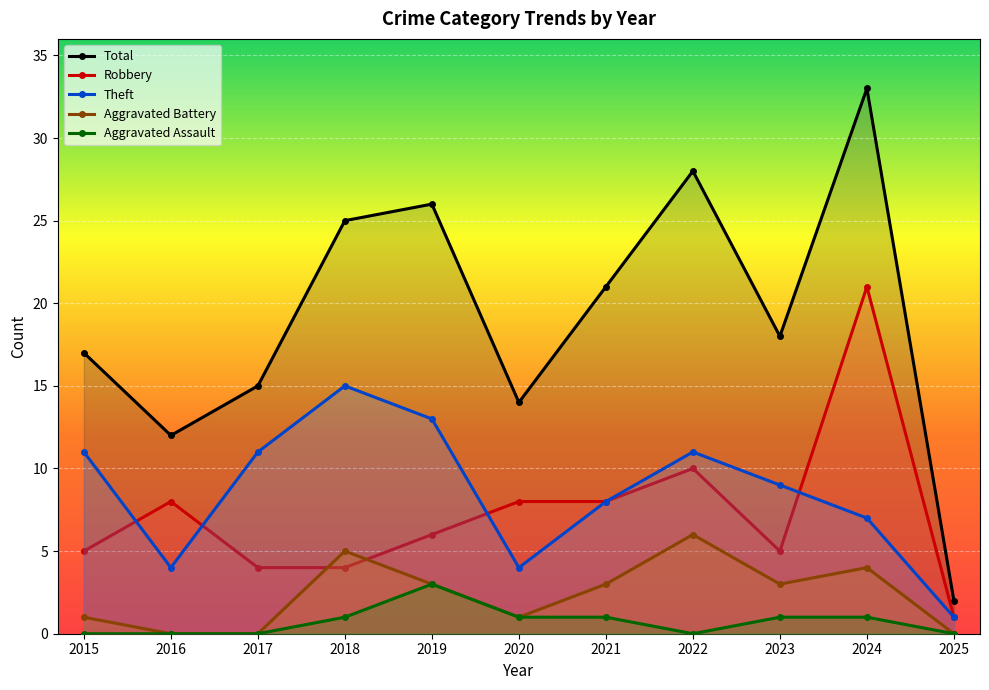

Reading left to right, extract all data points from this chart.

Total: 2015=17	2016=12	2017=15	2018=25	2019=26	2020=14	2021=21	2022=28	2023=18	2024=33	2025=2
Robbery: 2015=5	2016=8	2017=4	2018=4	2019=6	2020=8	2021=8	2022=10	2023=5	2024=21	2025=1
Theft: 2015=11	2016=4	2017=11	2018=15	2019=13	2020=4	2021=8	2022=11	2023=9	2024=7	2025=1
Aggravated Battery: 2015=1	2016=0	2017=0	2018=5	2019=3	2020=1	2021=3	2022=6	2023=3	2024=4	2025=0
Aggravated Assault: 2015=0	2016=0	2017=0	2018=1	2019=3	2020=1	2021=1	2022=0	2023=1	2024=1	2025=0